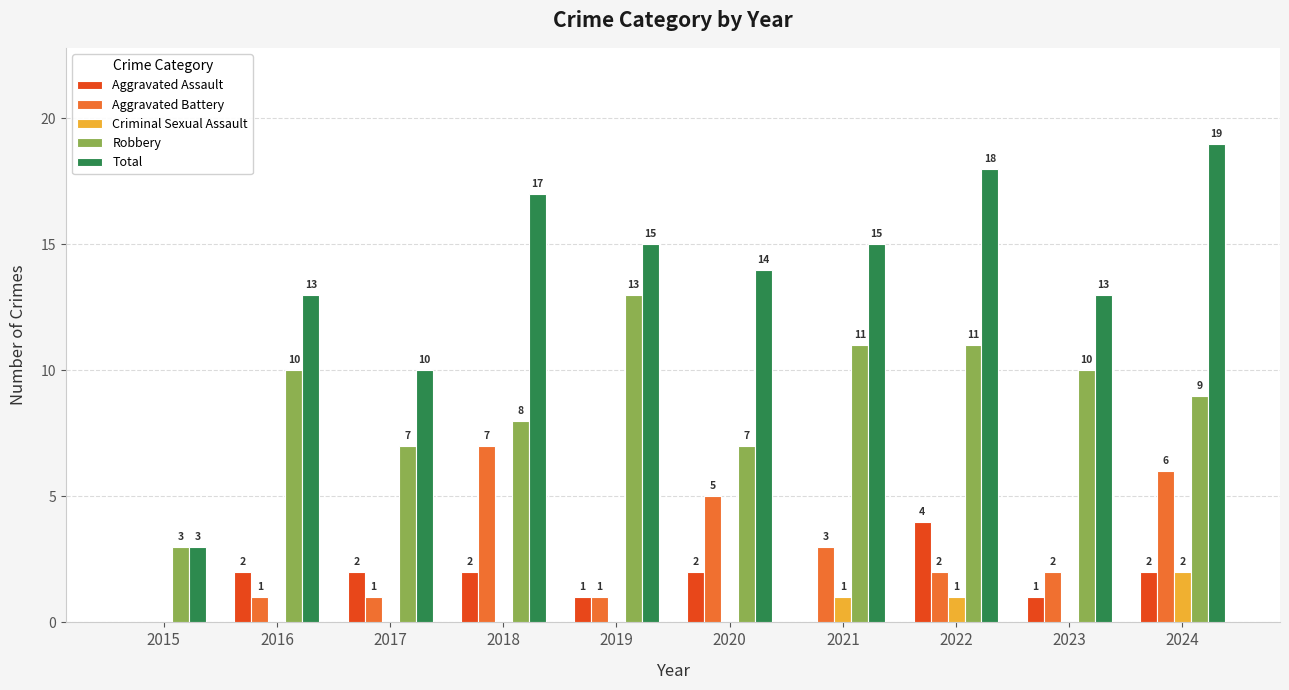

Which series has the largest total across all categories?

Total